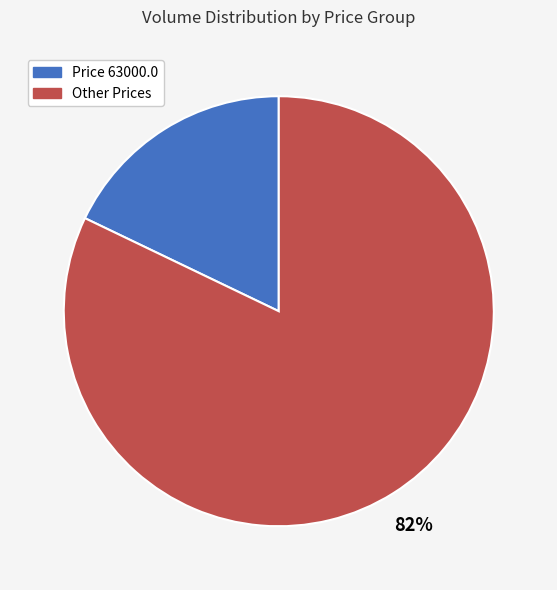

Is there a majority slice in this chart?

Yes